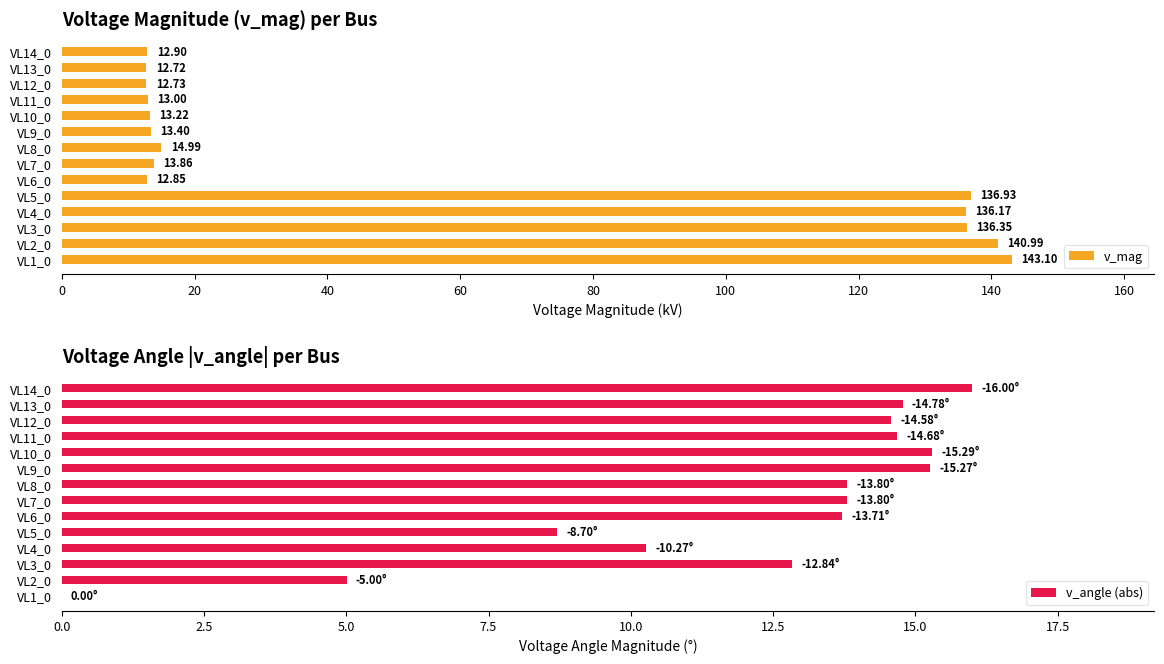

The value of v_mag at VL12_0 is 12.7. True or false?

True